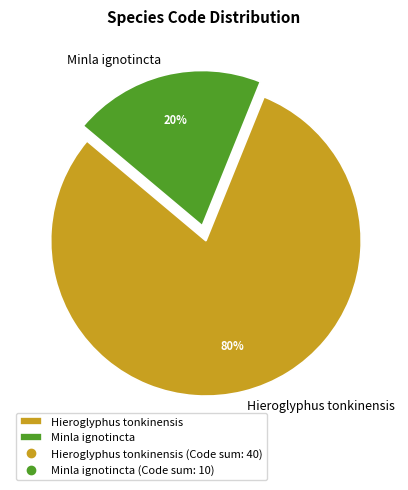

To the nearest percent, what portion does Minla ignotincta represent?

20%